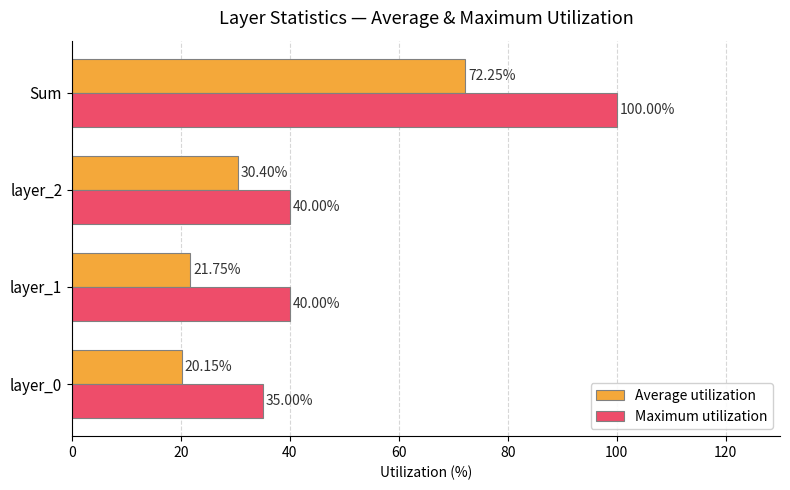

What are all the series names shown in the legend?

Average utilization, Maximum utilization